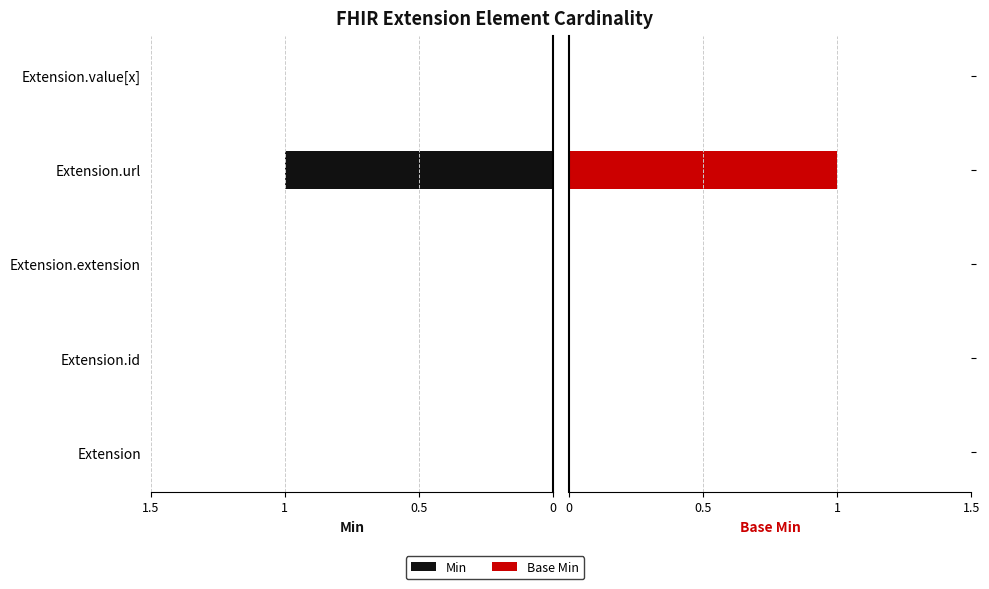

How many bars are there in total?

10